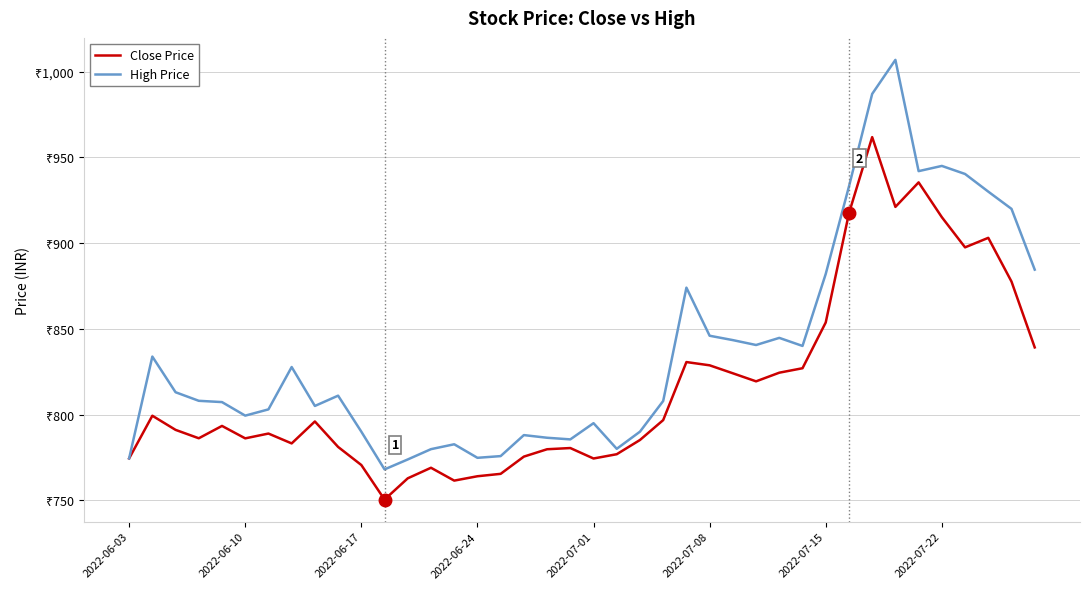

What are all the series names shown in the legend?

Close Price, High Price